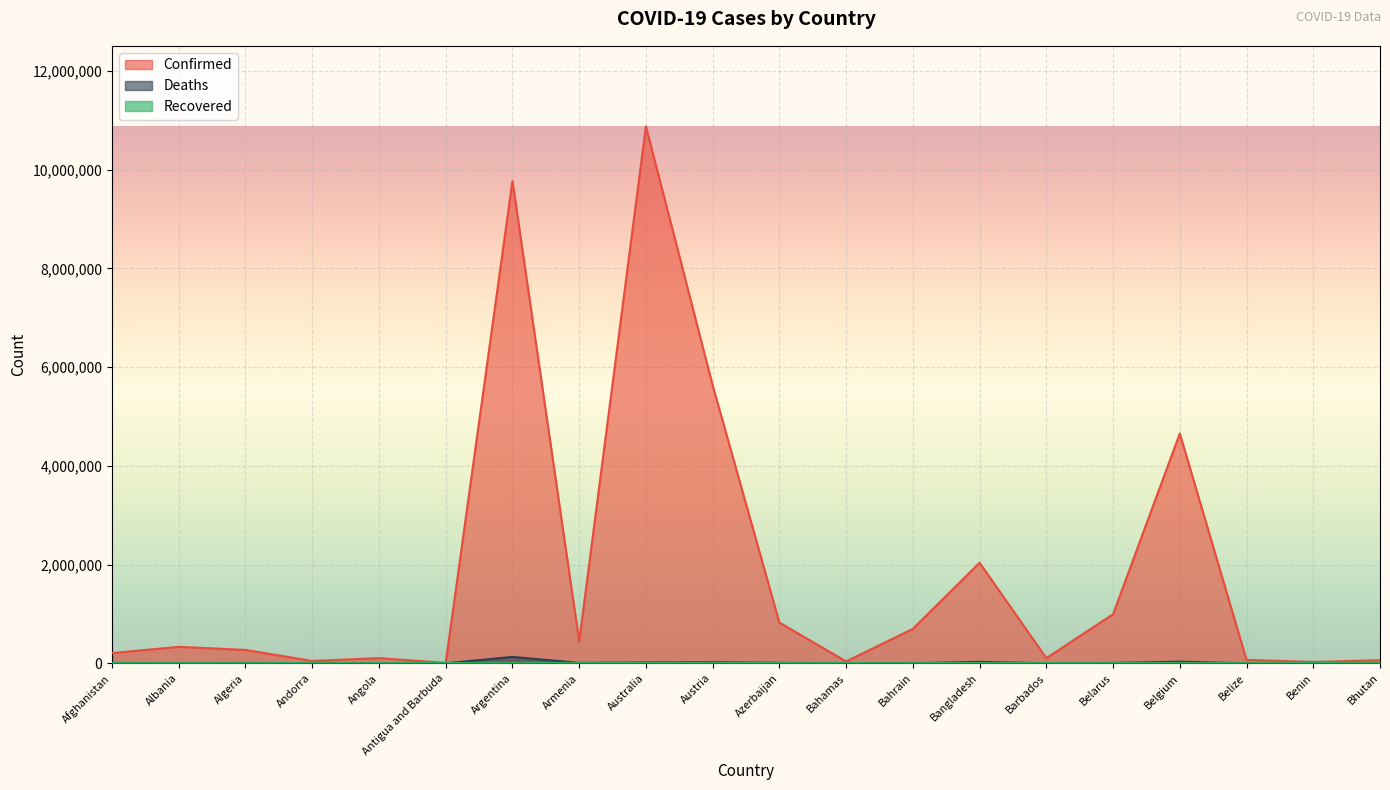

The value of Confirmed at Belgium is 4654473. True or false?

True